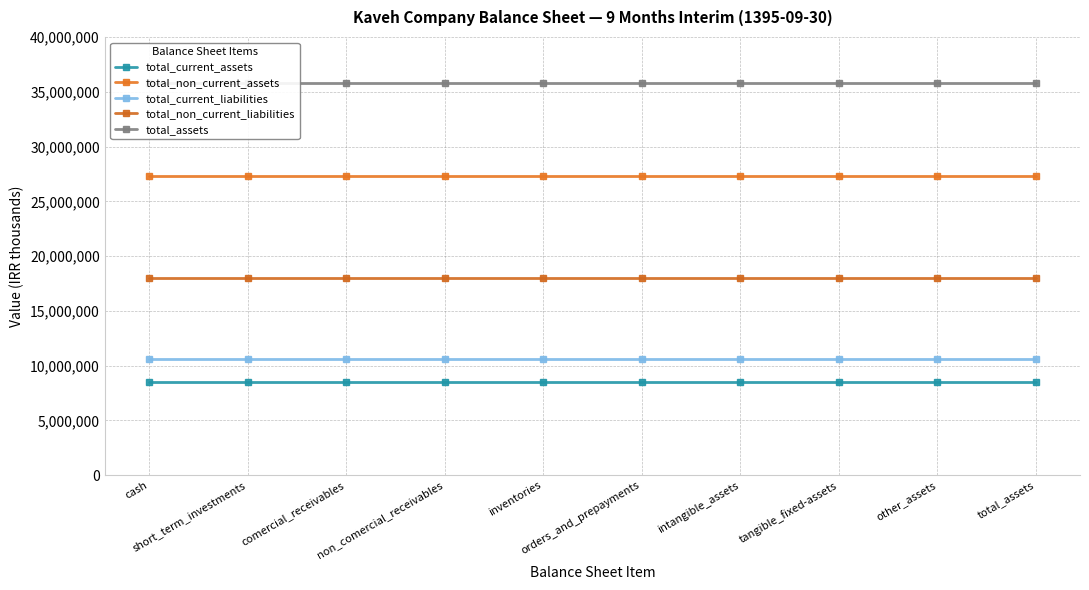

What is the label of the 6th point from the left?

orders_and_prepayments